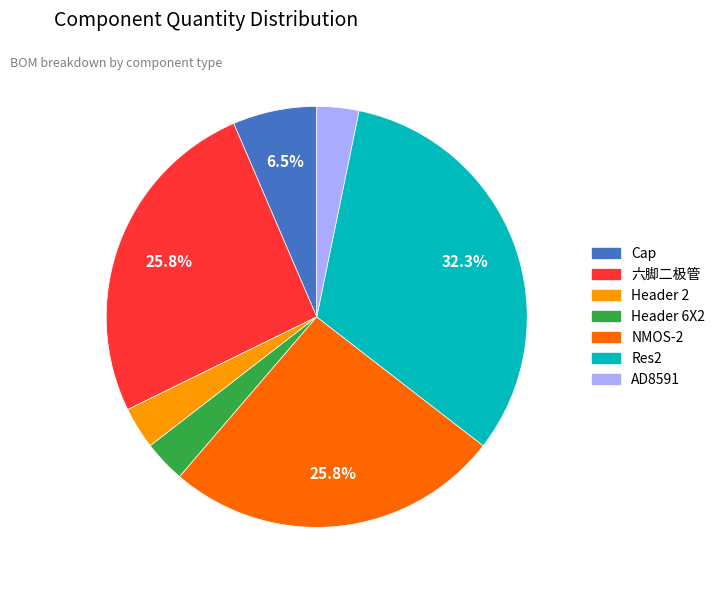

Count the number of slices in the pie.

7